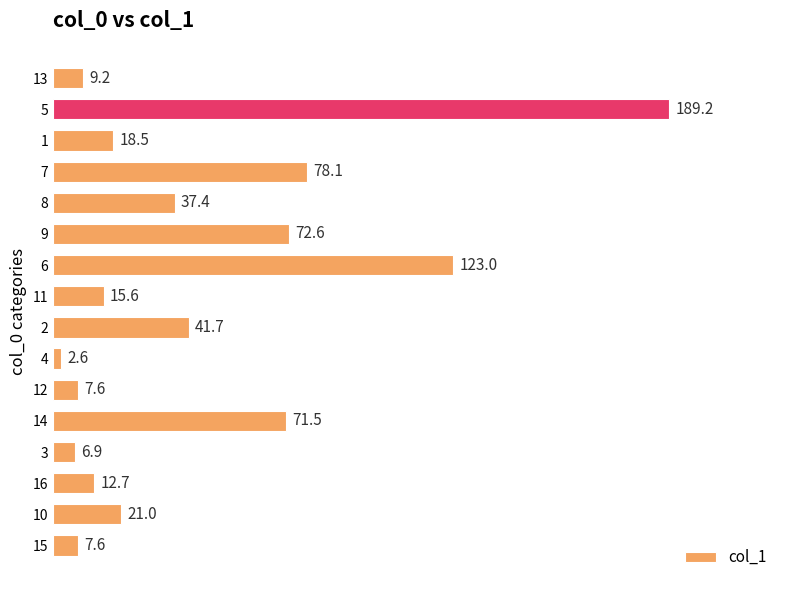

Count the number of data series in this chart.

1